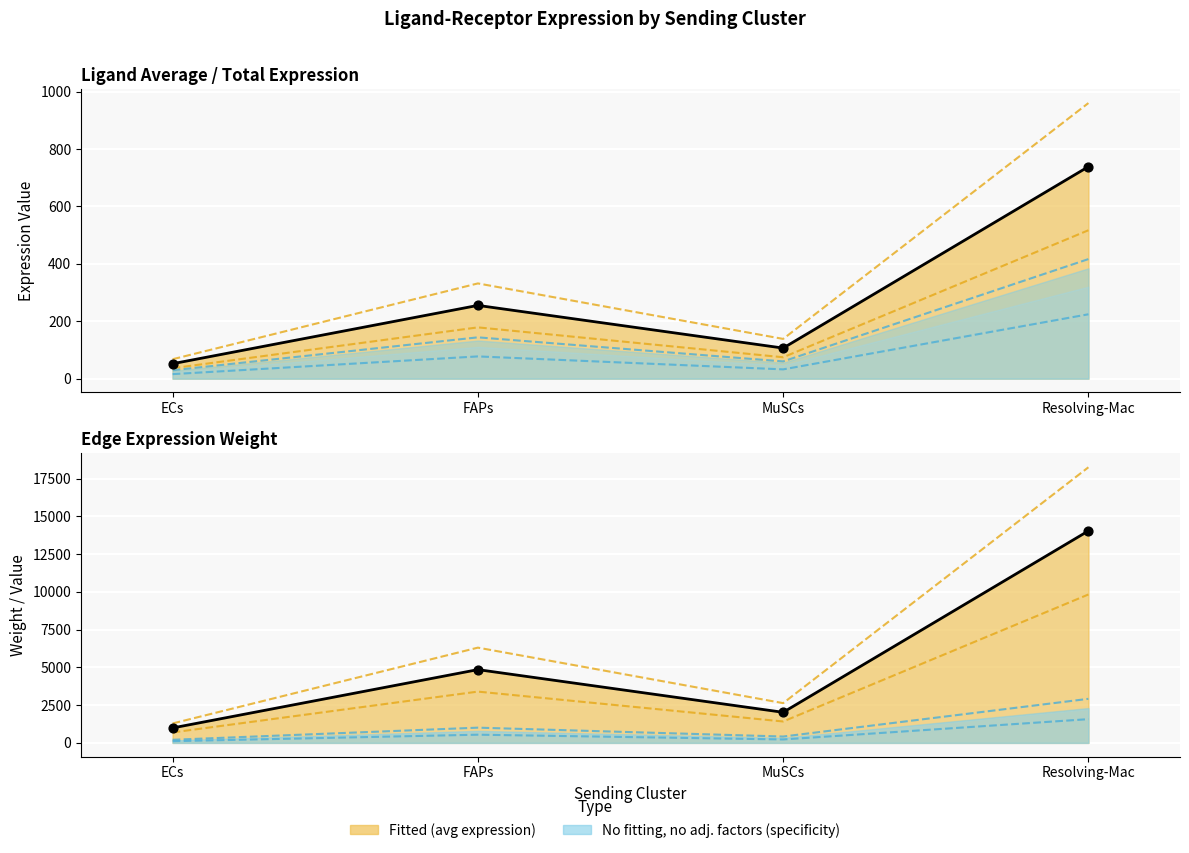

At which category is the sum across all series the highest?

Resolving-Mac